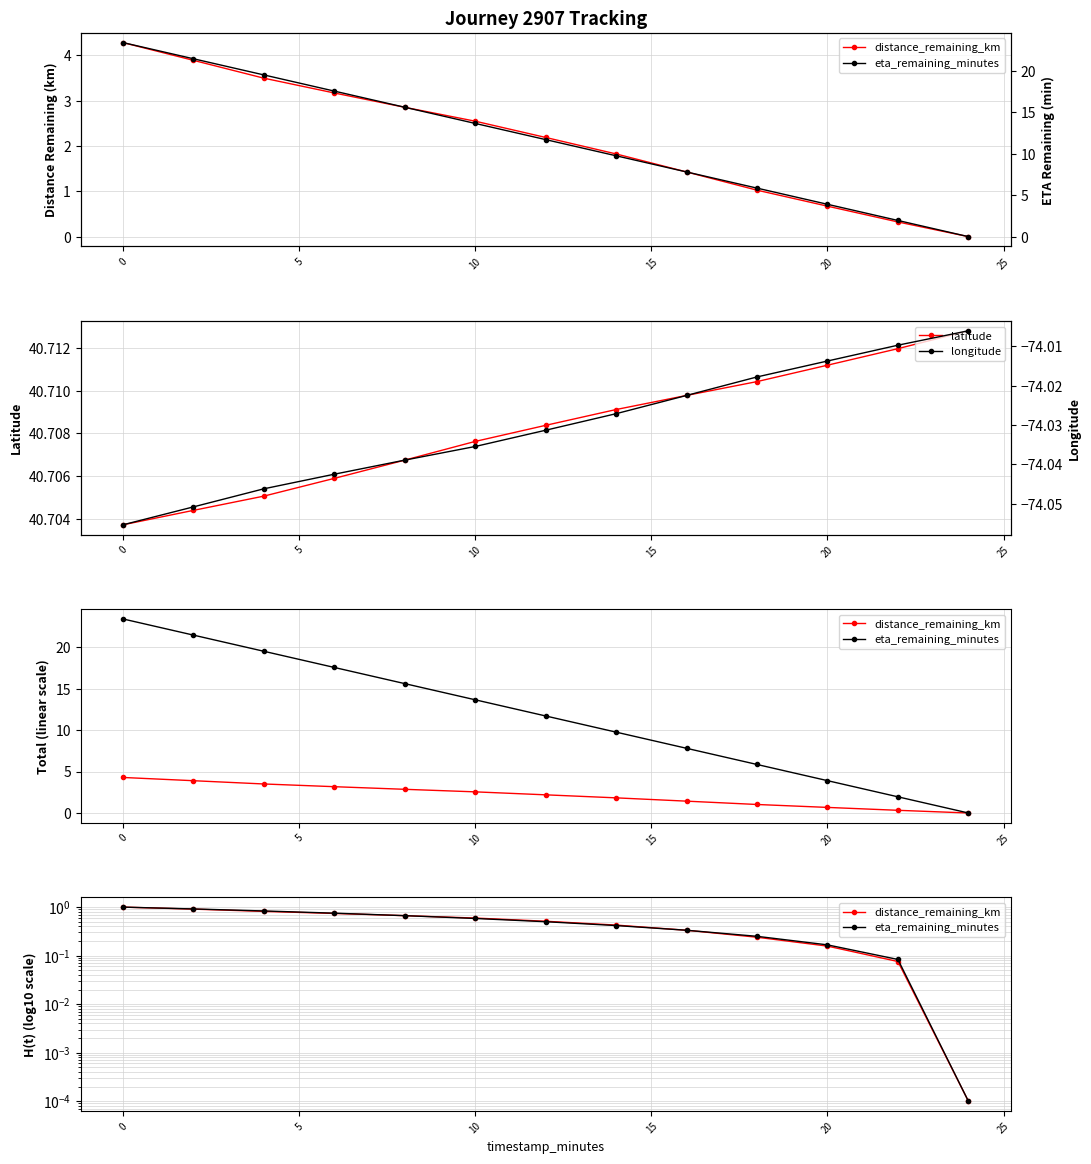

How many lines are shown in the chart?

4